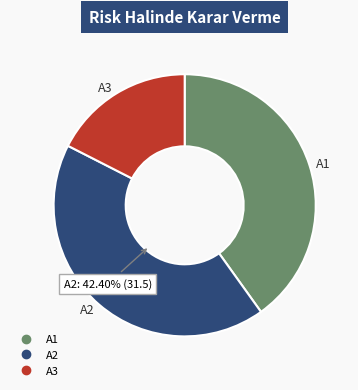

Rank the categories by value from lowest to highest.

A3, A1, A2